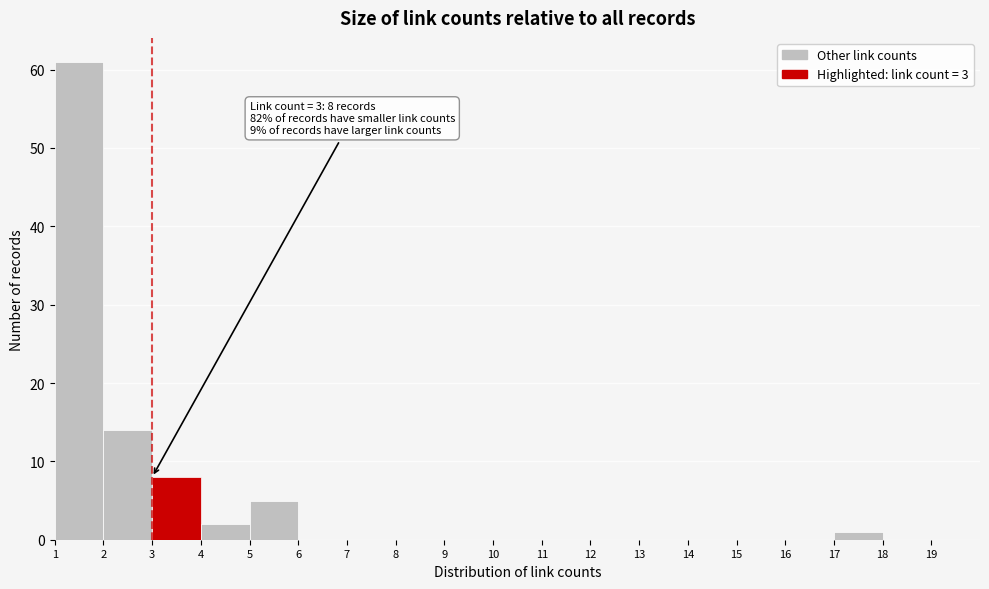

Which range on the x-axis has the tallest bar?

1 to 2